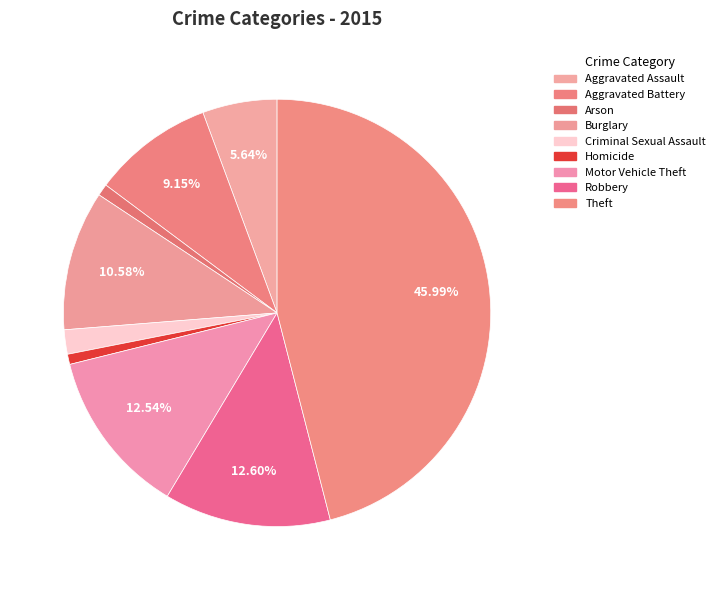

How many segments does this pie chart have?

9